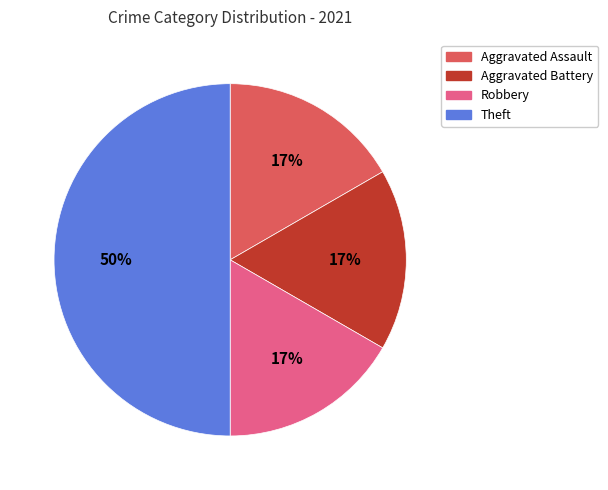

Do Aggravated Assault and Aggravated Battery together represent more than half of the pie?

No